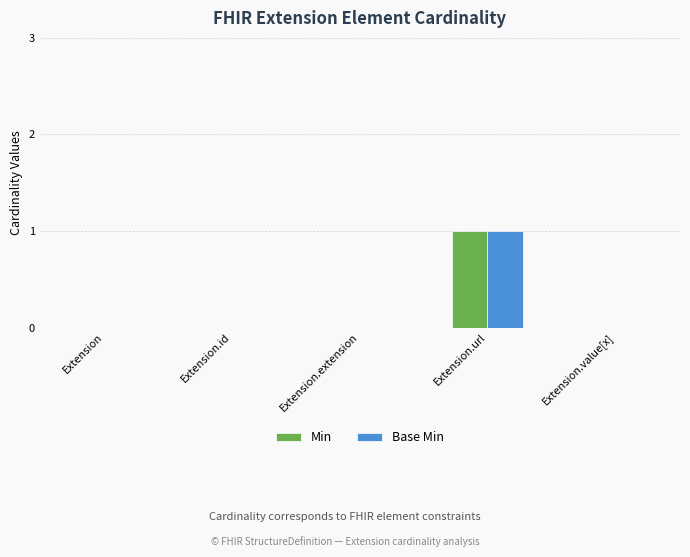

At which category does the chart reach its peak across all series?

Extension.url